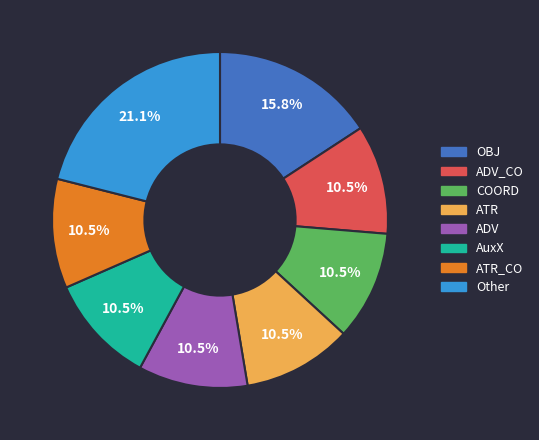

Which category has the biggest portion of the pie?

Other